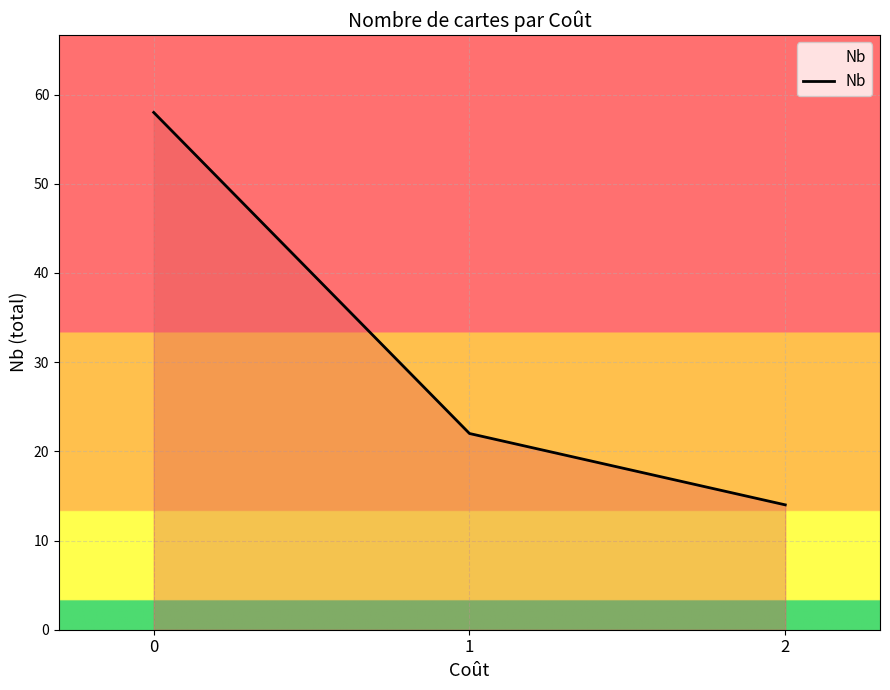

Which category has the lowest value across all series?

2